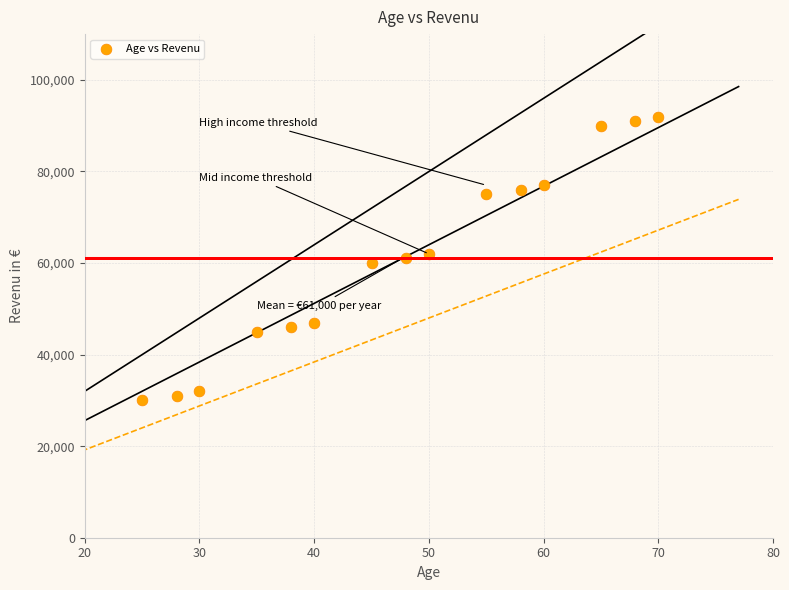

What is the range of Y values (max minus min)?

62000